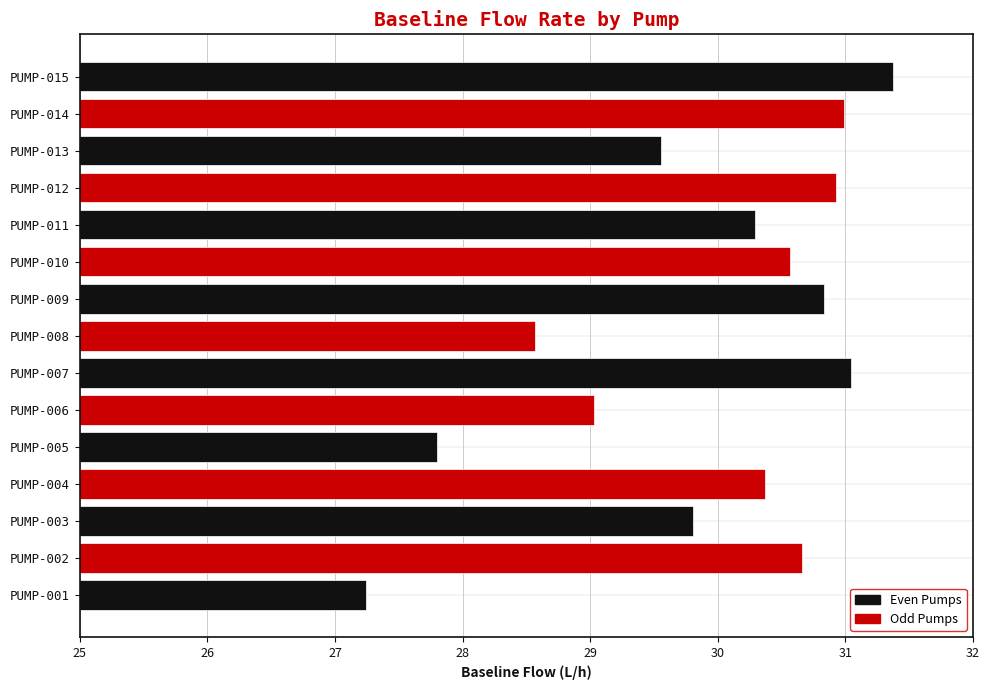

How many bars are there in total?

15